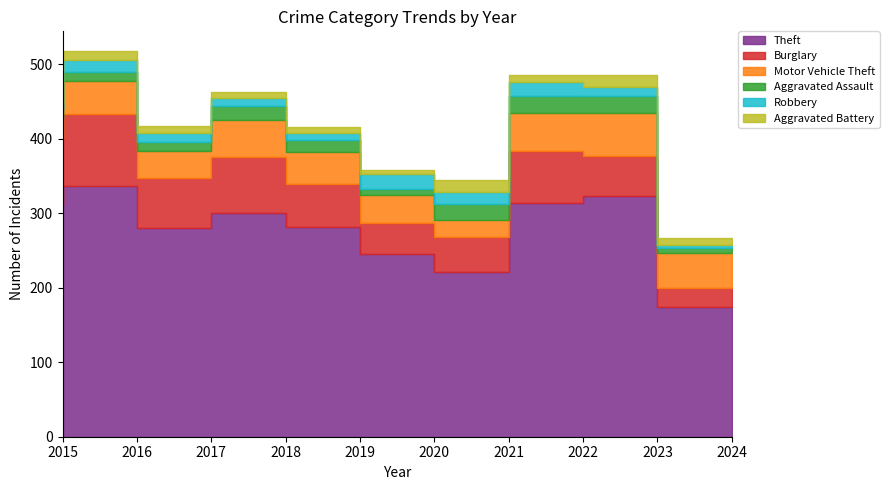

What is the lowest value of the Robbery series?

4